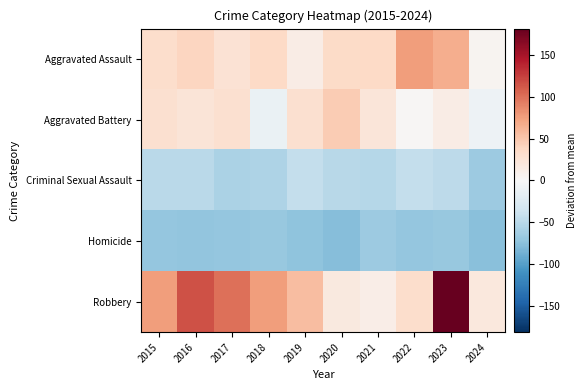

Reading right to left, list all the values displayed in this chart.

Aggravated Assault: 2024=4.4	2023=66.4	2022=75.4	2021=36.4	2020=34.4	2019=13.4	2018=36.4	2017=26.4	2016=39.4	2015=31.4
Aggravated Battery: 2024=-9.6	2023=13.4	2022=2.4	2021=21.4	2020=46.4	2019=29.4	2018=-11.6	2017=29.4	2016=23.4	2015=29.4
Criminal Sexual Assault: 2024=-65.6	2023=-47.6	2022=-43.6	2021=-51.6	2020=-50.6	2019=-43.6	2018=-56.6	2017=-57.6	2016=-48.6	2015=-49.6
Homicide: 2024=-75.6	2023=-68.6	2022=-69.6	2021=-65.6	2020=-76.6	2019=-73.6	2018=-68.6	2017=-70.6	2016=-71.6	2015=-69.6
Robbery: 2024=19.4	2023=181.4	2022=32.4	2021=12.4	2020=18.4	2019=56.4	2018=76.4	2017=99.4	2016=115.4	2015=75.4